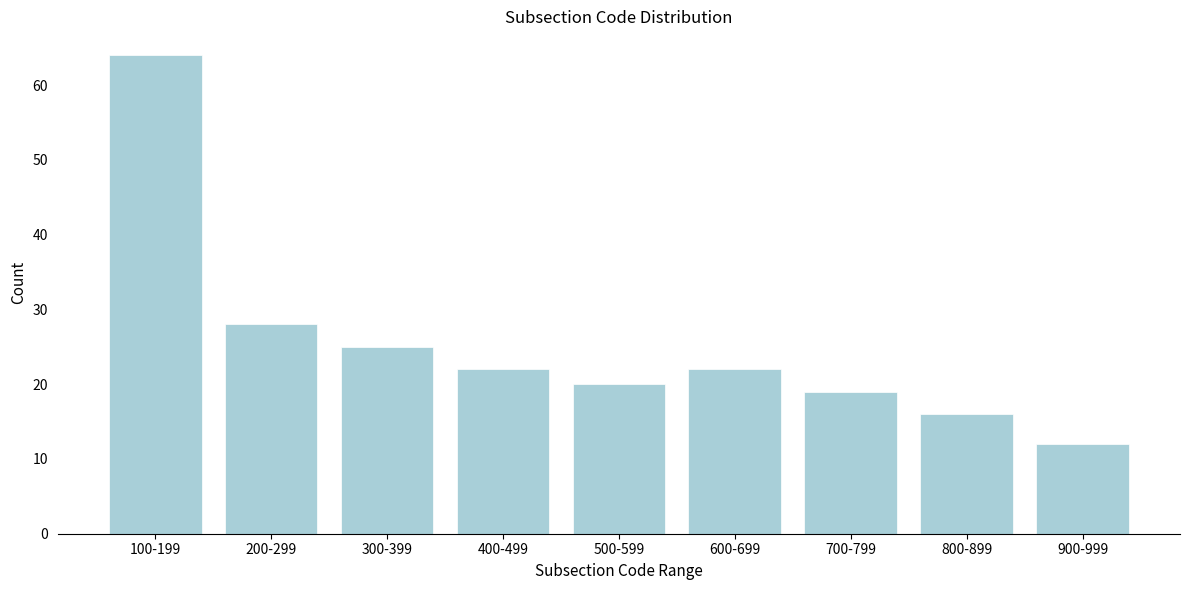

Reading left to right, list all the values displayed in this chart.

64	28	25	22	20	22	19	16	12